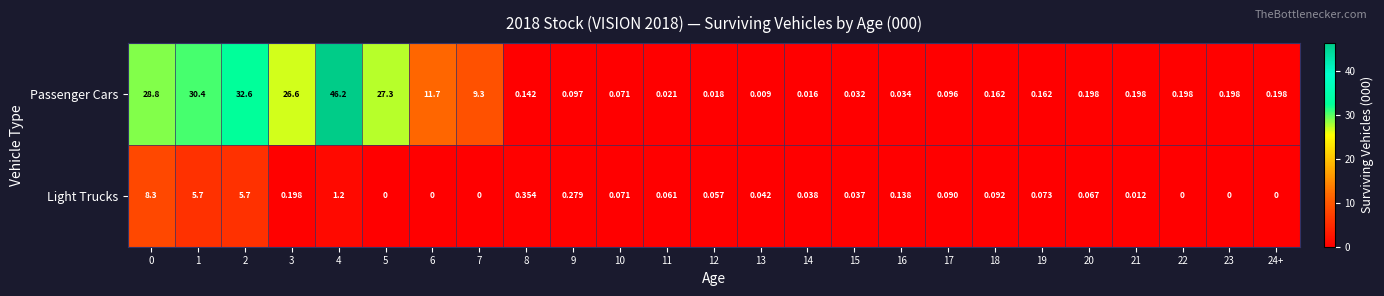

Is the value of Passenger Cars at 5 greater than the value of Light Trucks at 12?

Yes